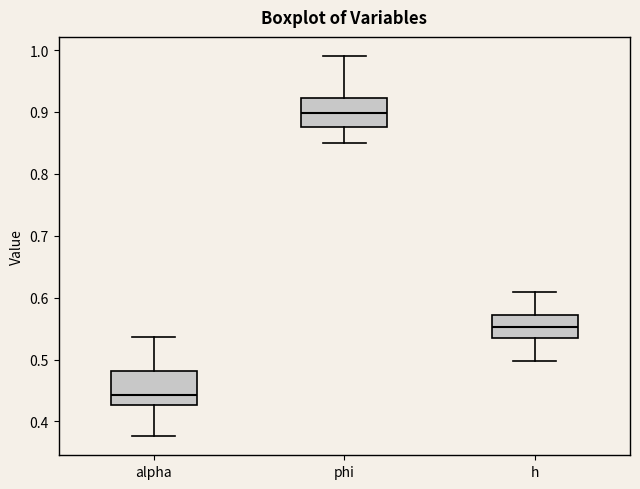

Which box's median line is the lowest?

alpha